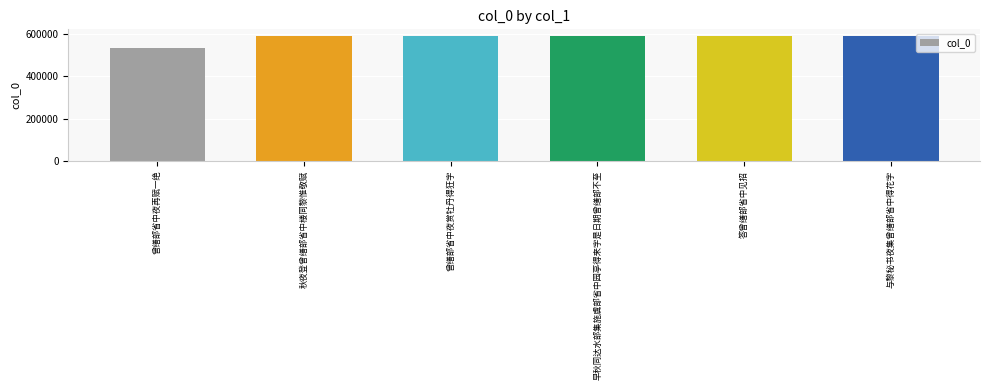

What is the difference between the values at 曾缮部省中夜赏牡丹得狂字 and 与黎秘书夜集曾缮部省中得花字?

39